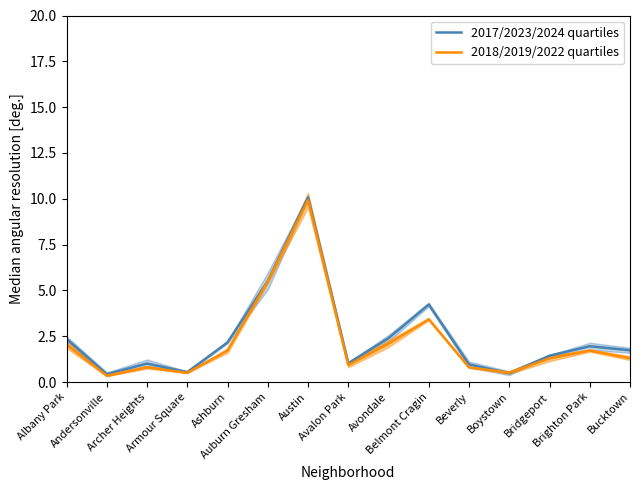

The 2017/2023/2024 quartiles series shows 0.6 at Brighton Park. True or false?

False